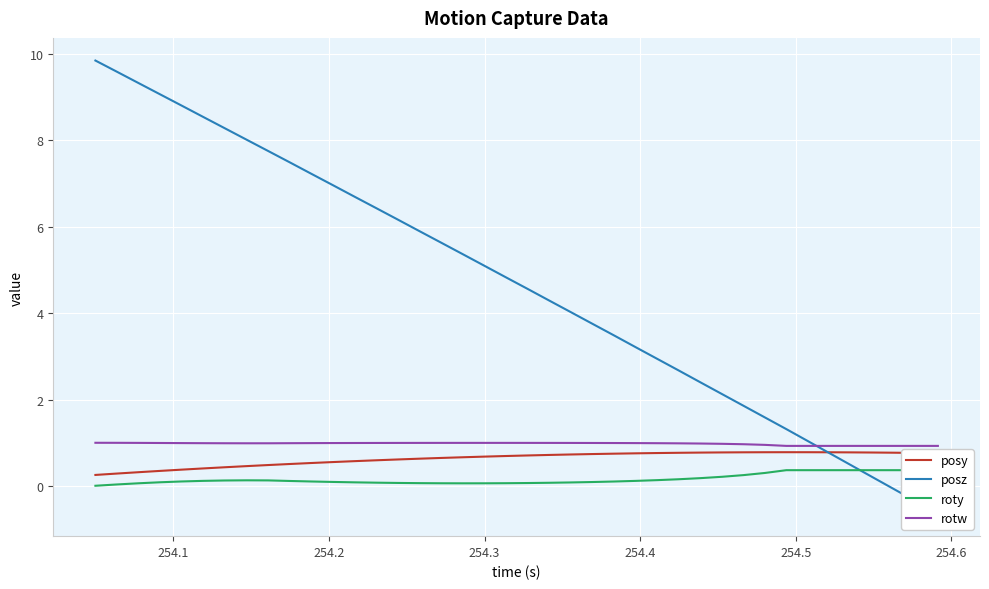

What is the lowest value of the posy series?

0.3